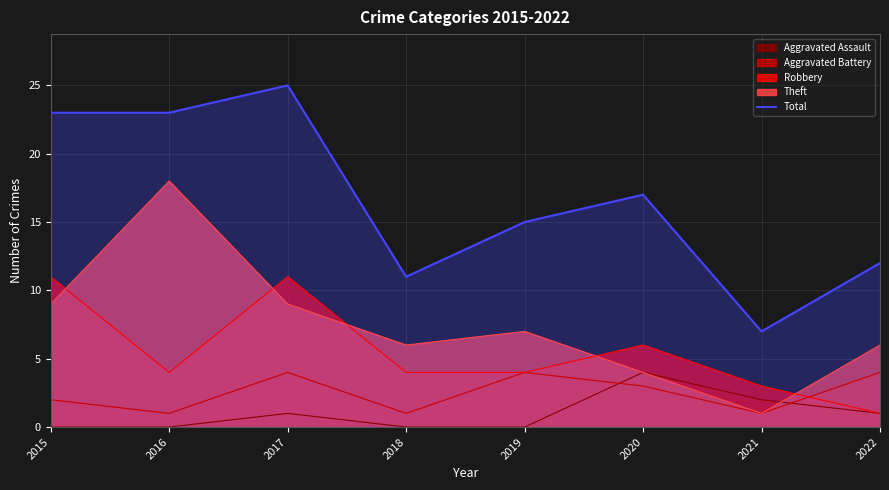

What is the sum of all values?

133